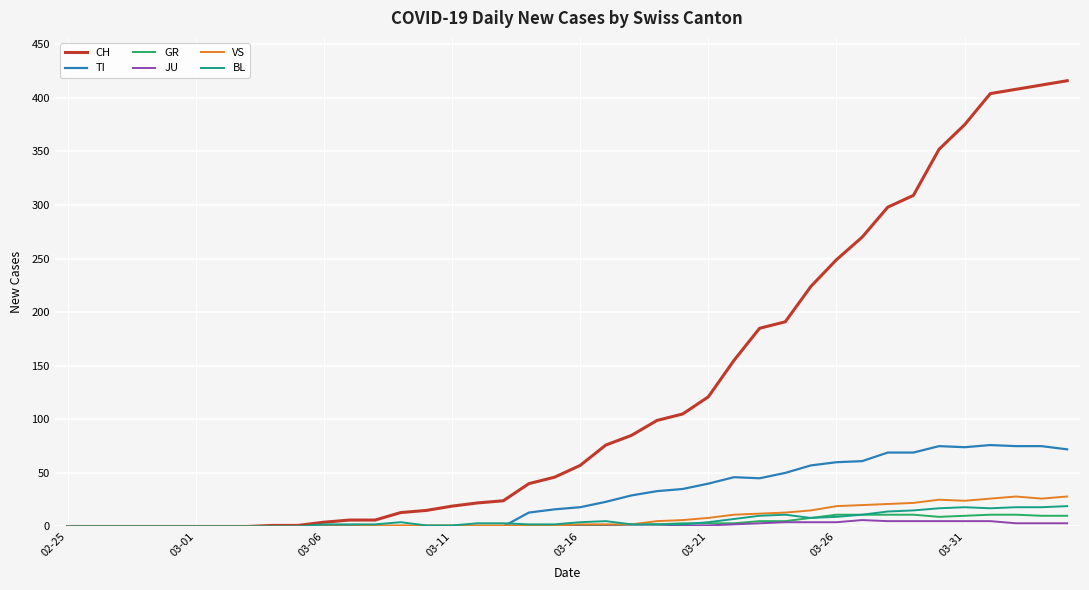

Which series has the largest range (max minus min)?

CH